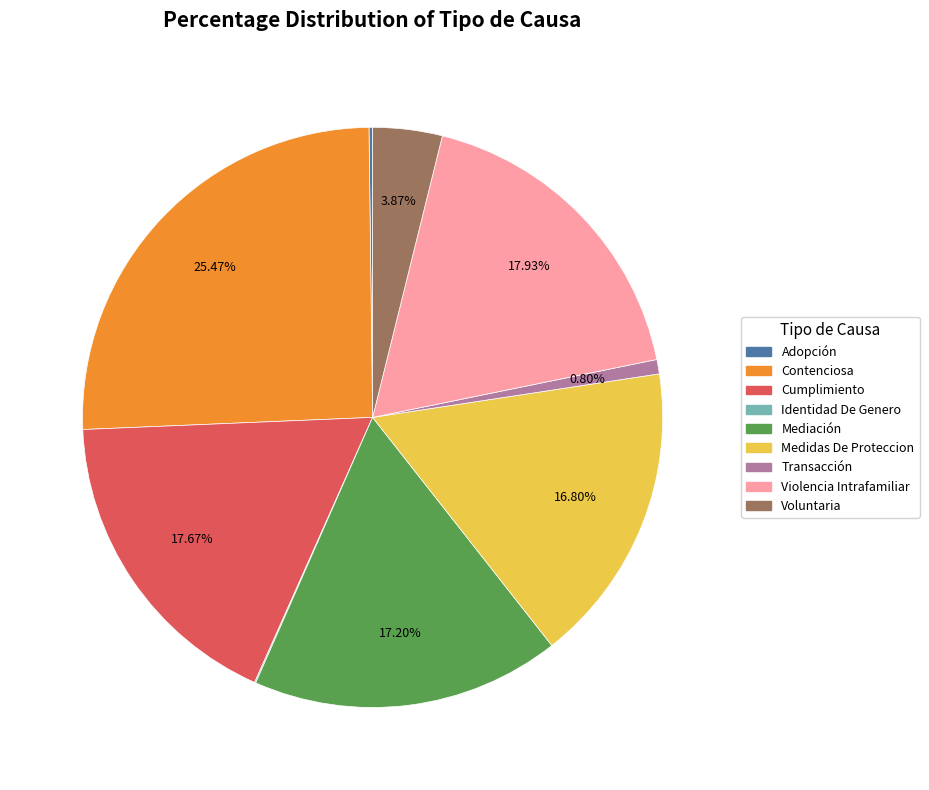

Between Voluntaria and Mediación, which is larger?

Mediación